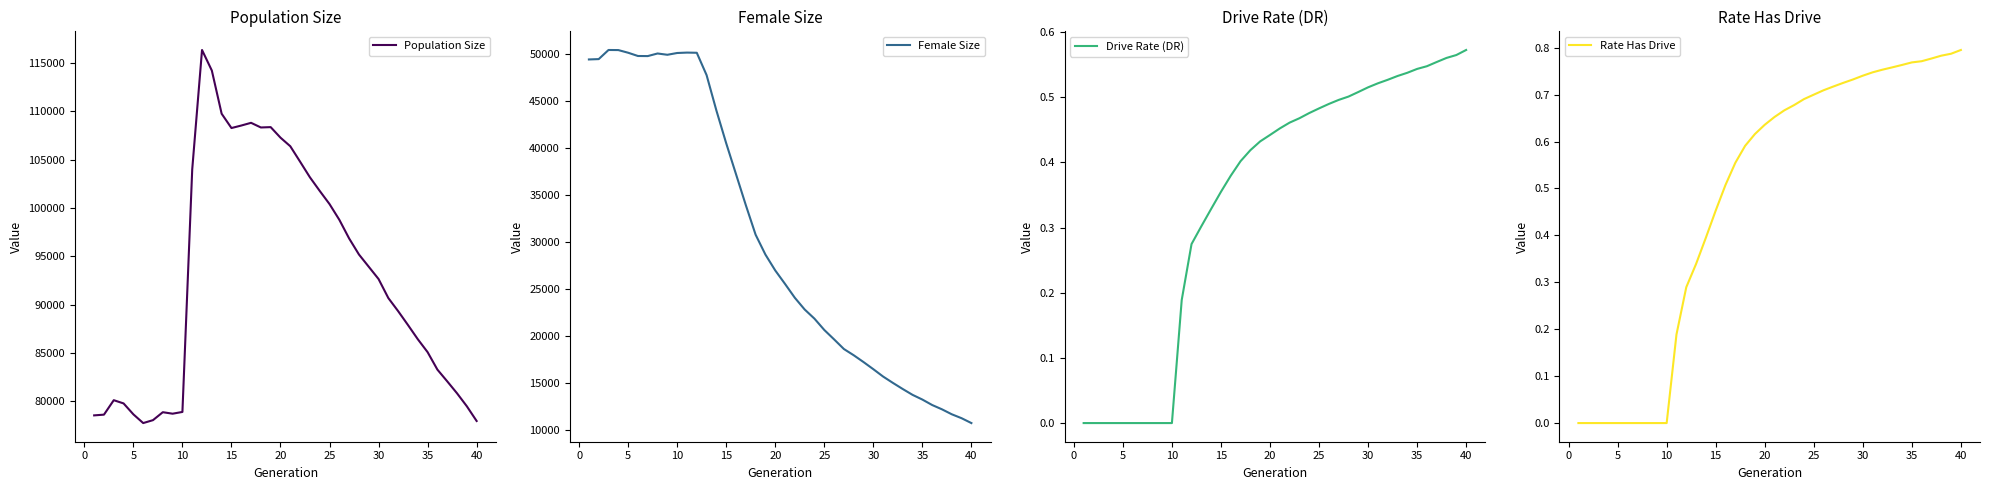

True or false: Drive Rate (DR) has a value of -0.4 at 5.

False